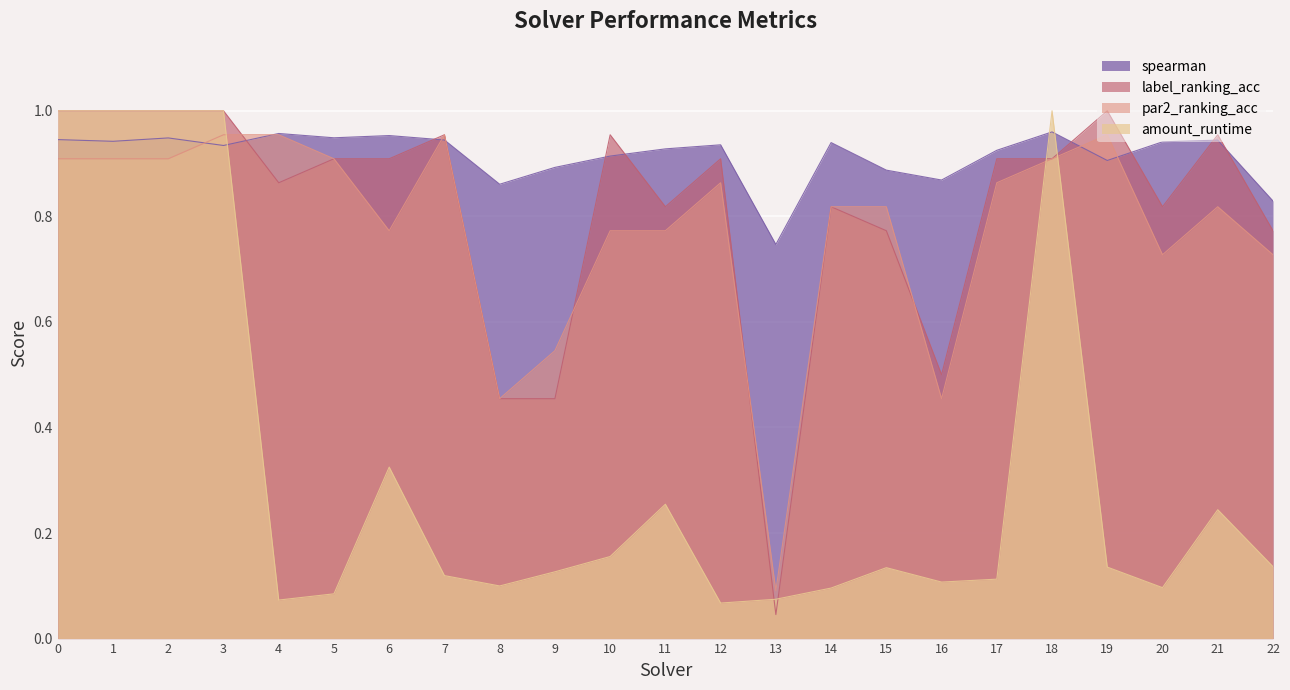

At which category is the sum across all series the highest?

3